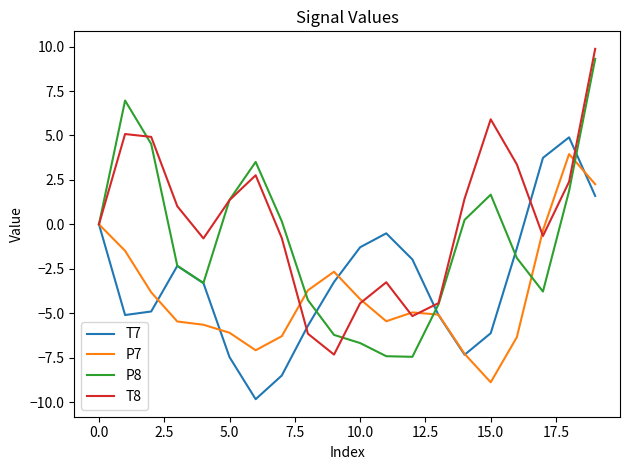

Which series has the largest total across all categories?

T8